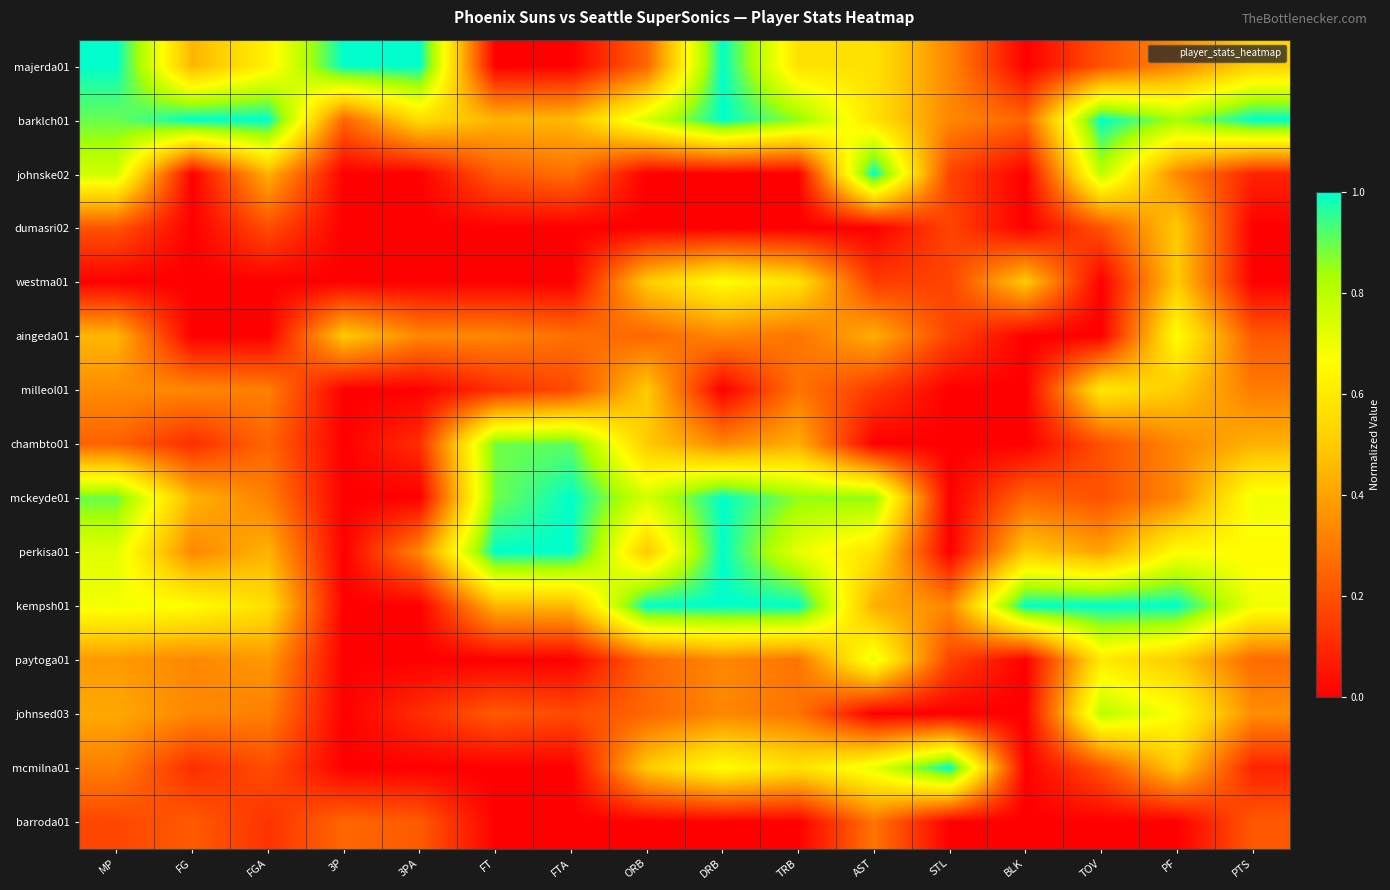

What is the total value across all series at MP?

7.5